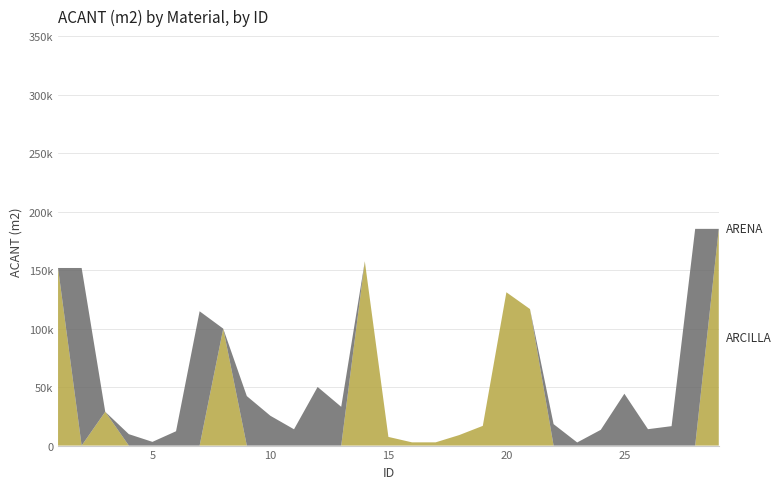

Reading right to left, extract all data points from this chart.

ARCILLA: 29=185245.6	28=0.0	27=0.0	26=0.0	25=0.0	24=0.0	23=0.0	22=0.0	21=116696.9	20=131039.4	19=16849.1	18=8977.5	17=2765.4	16=2765.4	15=7412.1	14=157499.0	13=0.0	12=0.0	11=0.0	10=0.0	9=0.0	8=99962.4	7=0.0	6=0.0	5=0.0	4=0.0	3=28903.3	2=0.0	1=151809.0
ARENA: 29=0.0	28=185245.6	27=16609.8	26=14020.2	25=44318.4	24=13477.8	23=2671.2	22=18335.1	21=0.0	20=0.0	19=0.0	18=0.0	17=0.0	16=0.0	15=0.0	14=0.0	13=33143.7	12=50113.8	11=13928.5	10=25460.4	9=42305.2	8=0.0	7=114794.4	6=12247.9	5=3178.6	4=9772.0	3=0.0	2=151809.0	1=0.0